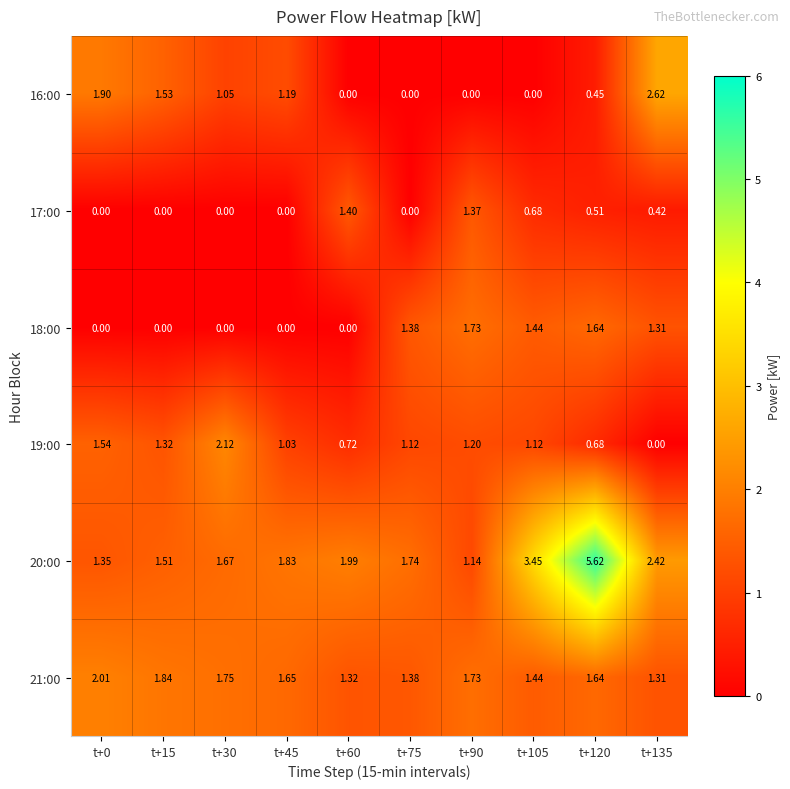

Is the value of 16:00 at t+15 greater than the value of 21:00 at t+90?

No